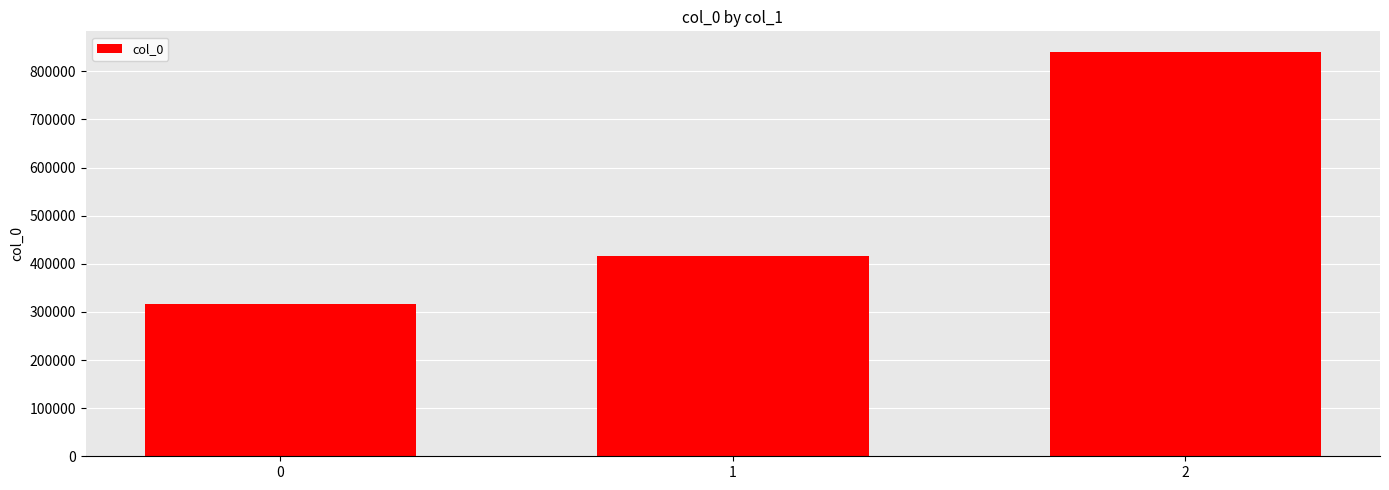

Is it true that the value at 1 is 174159?

False